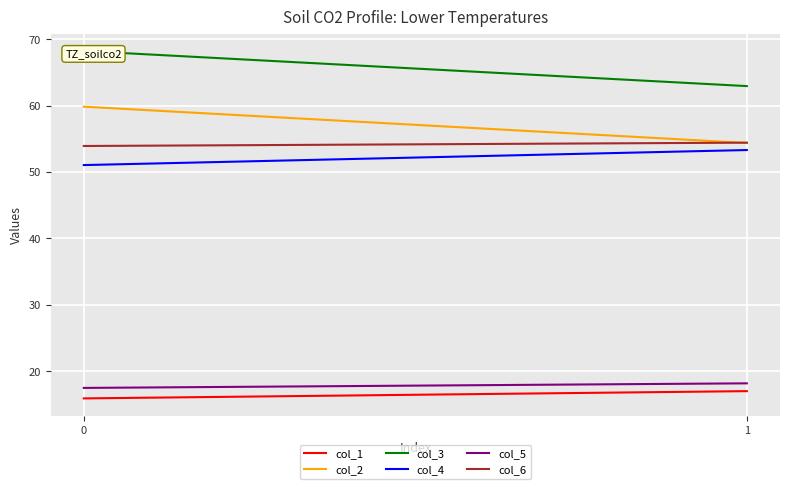

What is the difference between the col_2 values at 0 and 1?

5.5